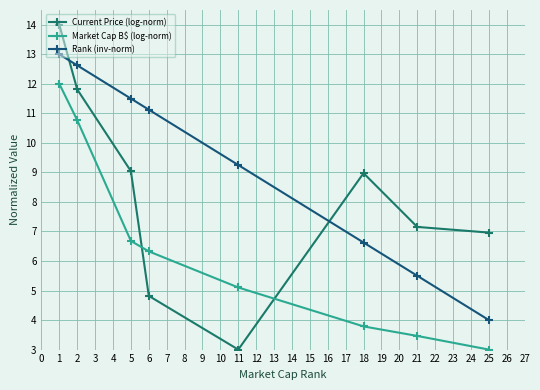

Does the chart display data point markers on the line(s)?

Yes